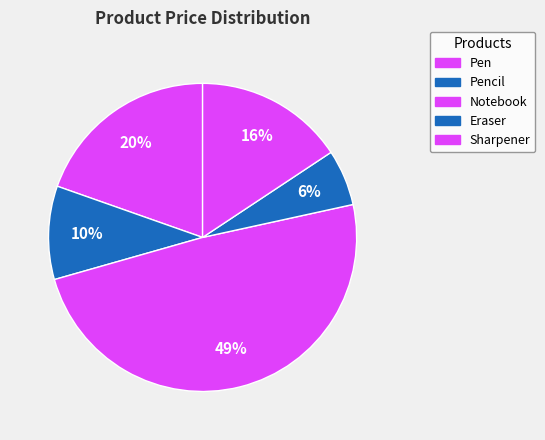

How many slices are in this pie chart?

5